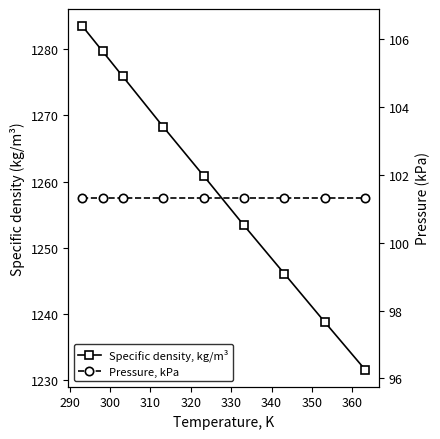

What are all the series names shown in the legend?

Specific density, kg/m³, Pressure, kPa